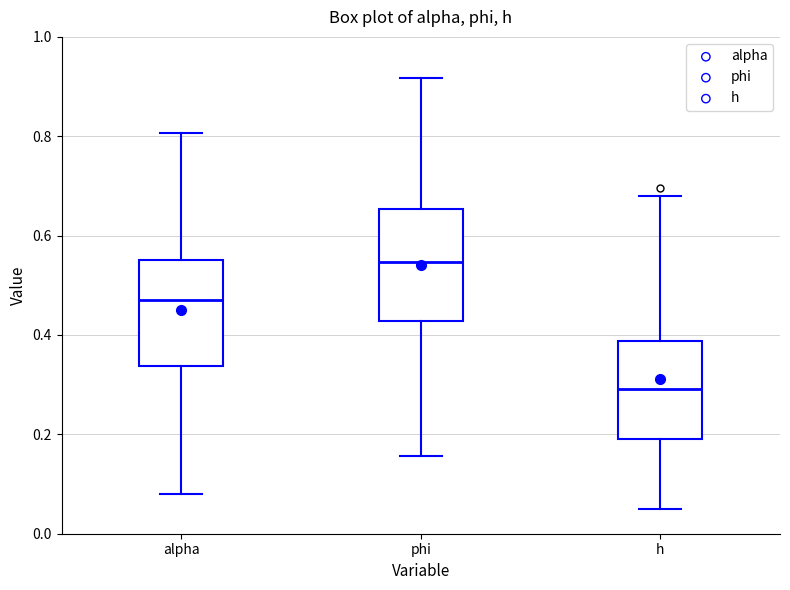

Reading left to right, read every box against the y-axis: the position of its median line, the range the box covers, and the ends of its whiskers. The values are not printed on the chart, so give them approximately, as read against the axis.

alpha: median 0.46, box 0.34 to 0.56, whiskers 0.08 to 0.80
phi: median 0.54, box 0.42 to 0.66, whiskers 0.16 to 0.92
h: median 0.30, box 0.20 to 0.38, whiskers 0.06 to 0.68